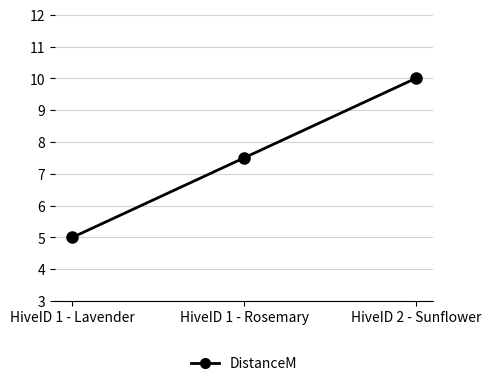

What position from the left is HiveID 1 - Lavender?

1